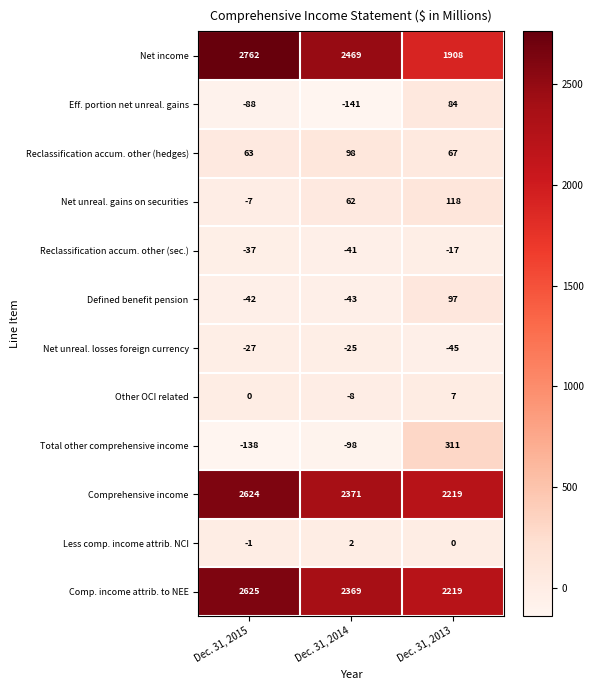

Is it true that Defined benefit pension equals 97 at Dec. 31, 2013?

True